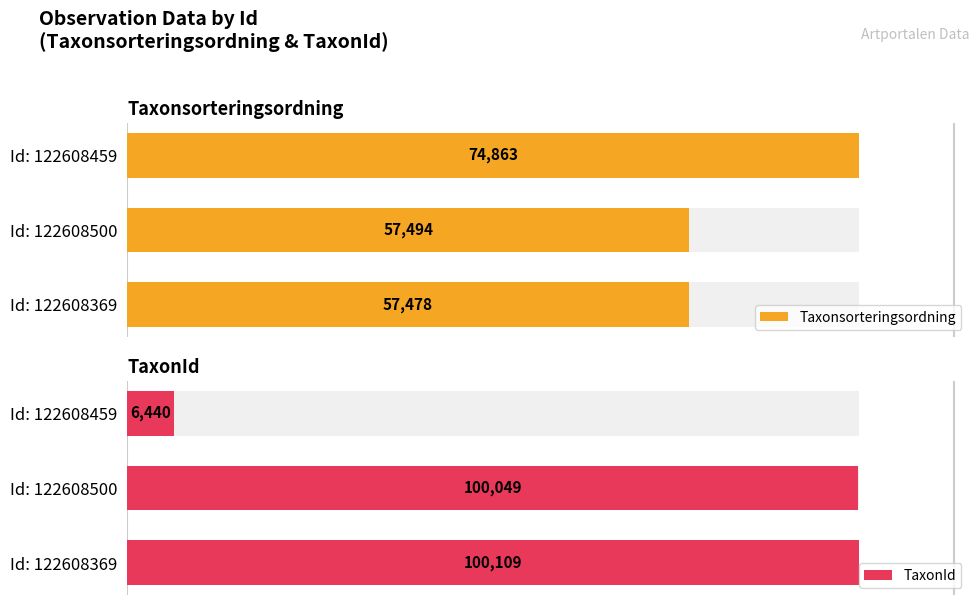

What is the total value across all series at Id: 122608369?

157587